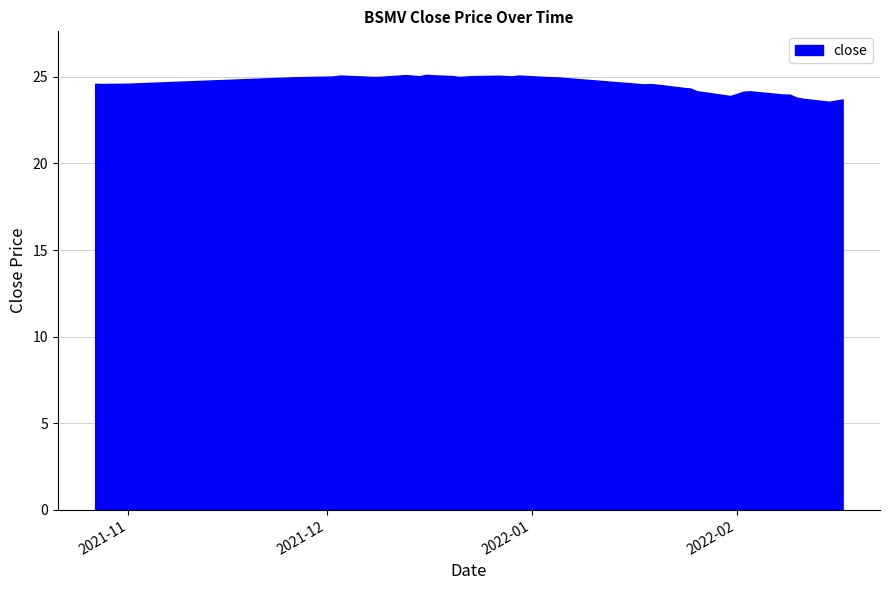

What is the minimum value shown in the chart?

23.6